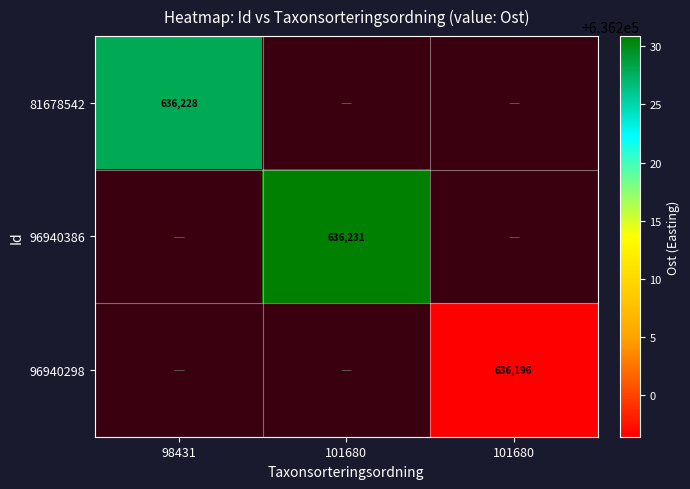

Which category has the highest value in the 81678542 series?

98431